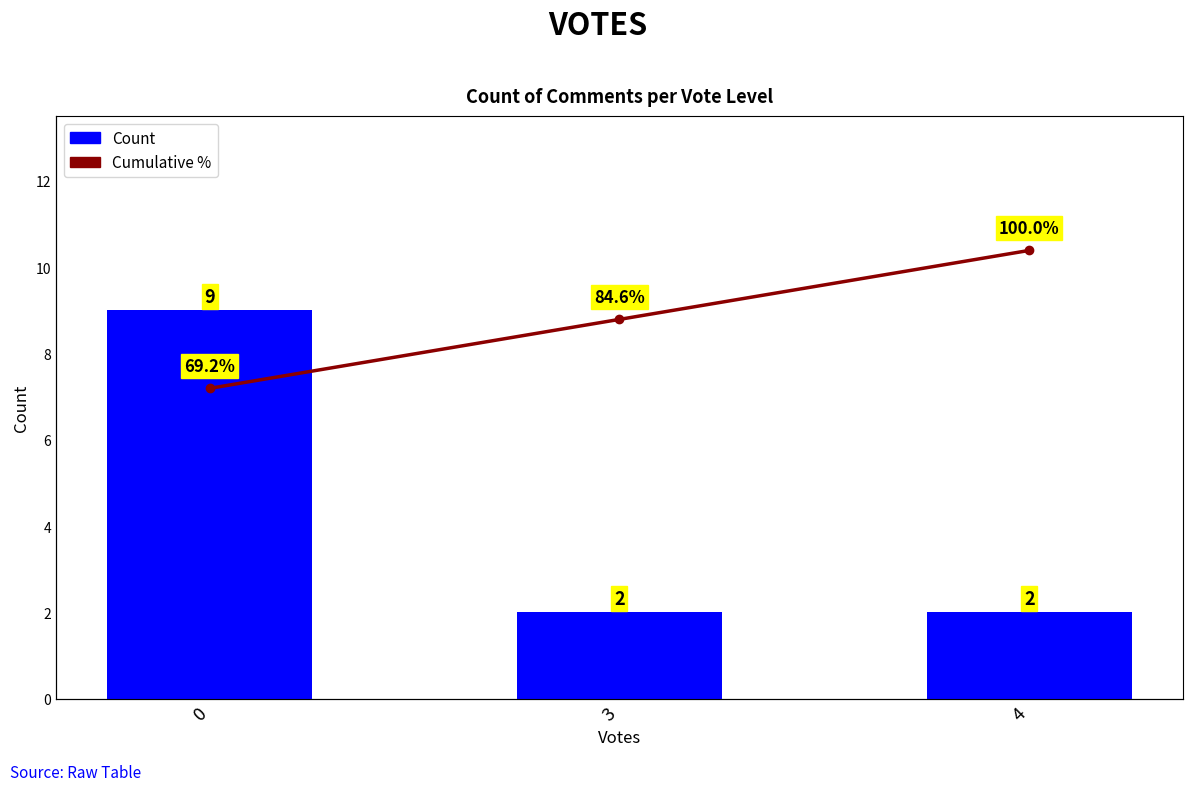

The Count series shows 2.0 at 3. True or false?

True